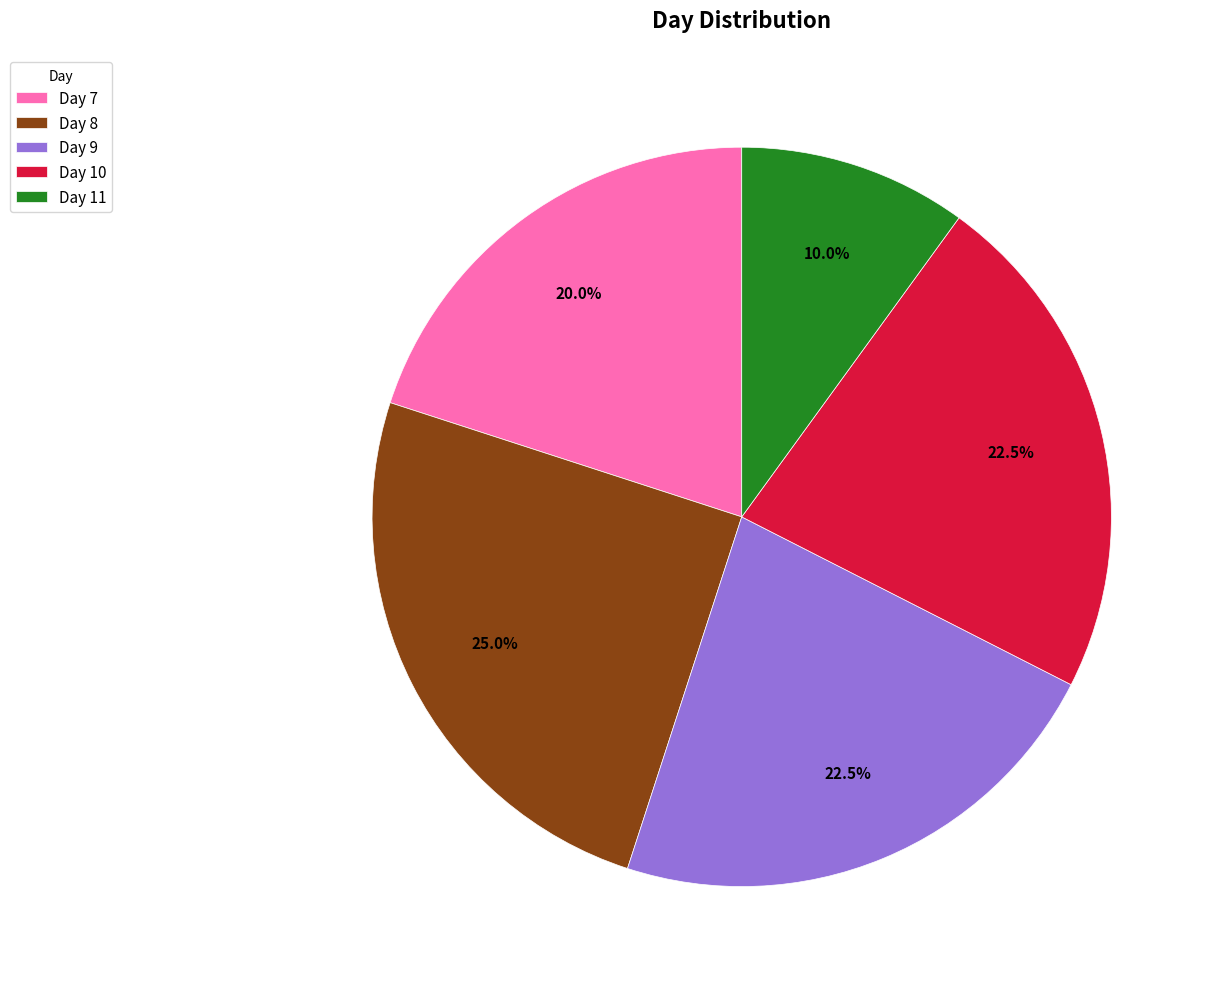

Which slice is the smallest?

Day 11